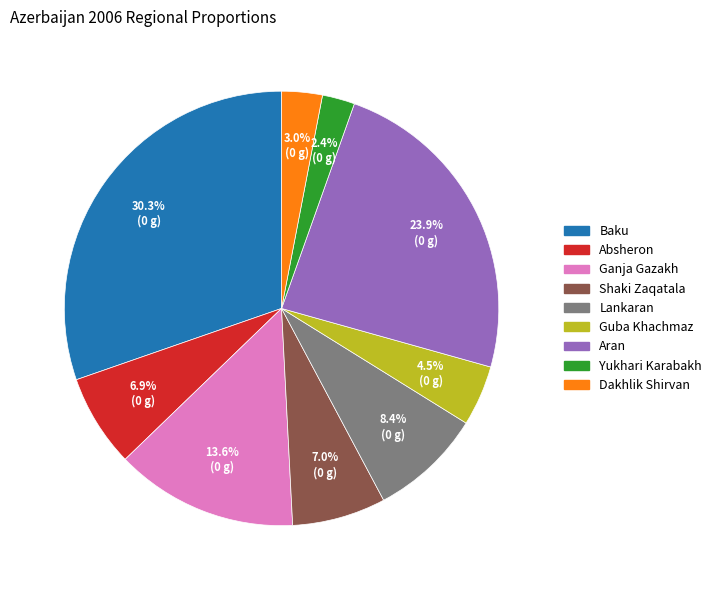

To the nearest percent, what is the difference between the largest and smallest slice percentages?

28%